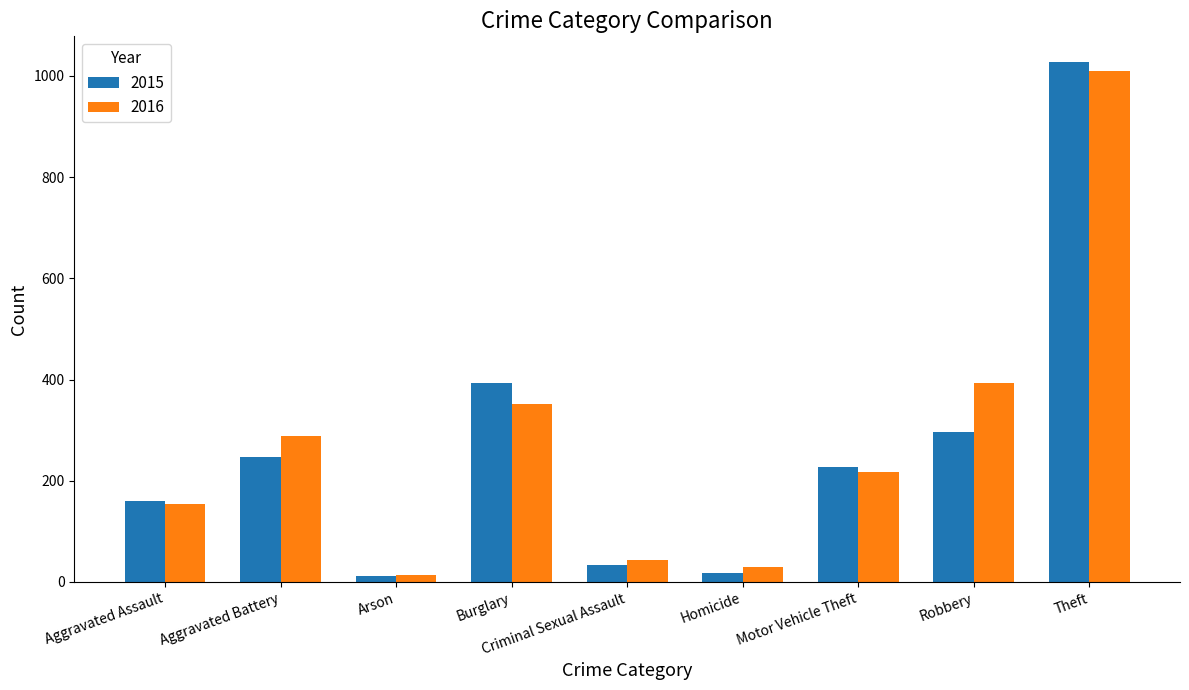

Is it true that 2016 equals 1009 at Theft?

True